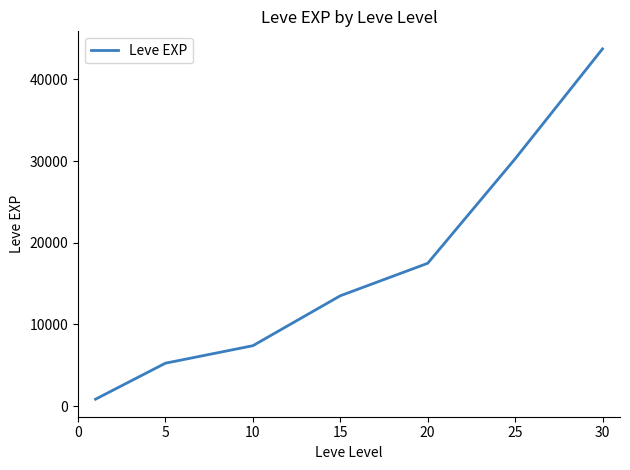

What is the average value?

16930.2